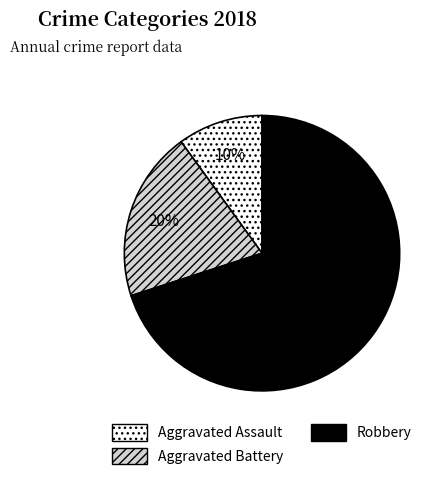

Which category has the smallest portion of the pie?

Aggravated Assault